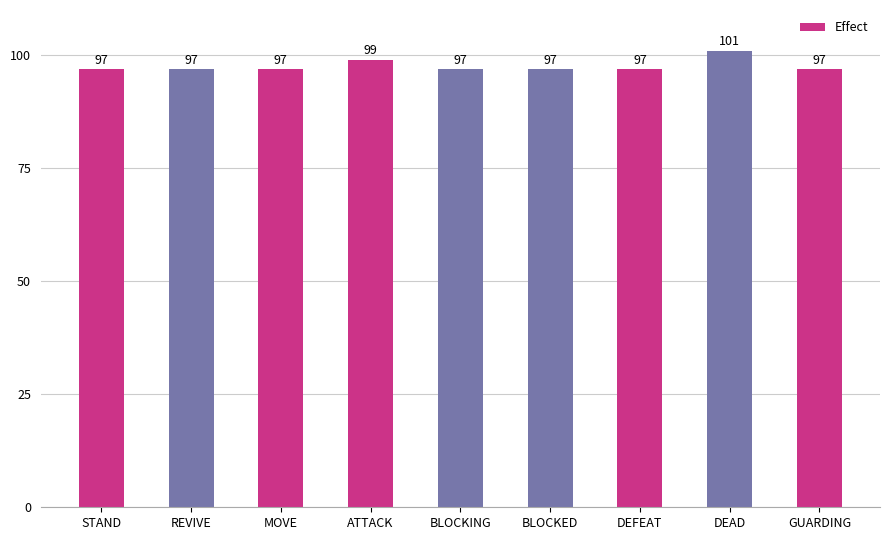

True or false: the data shows 47 at ATTACK.

False